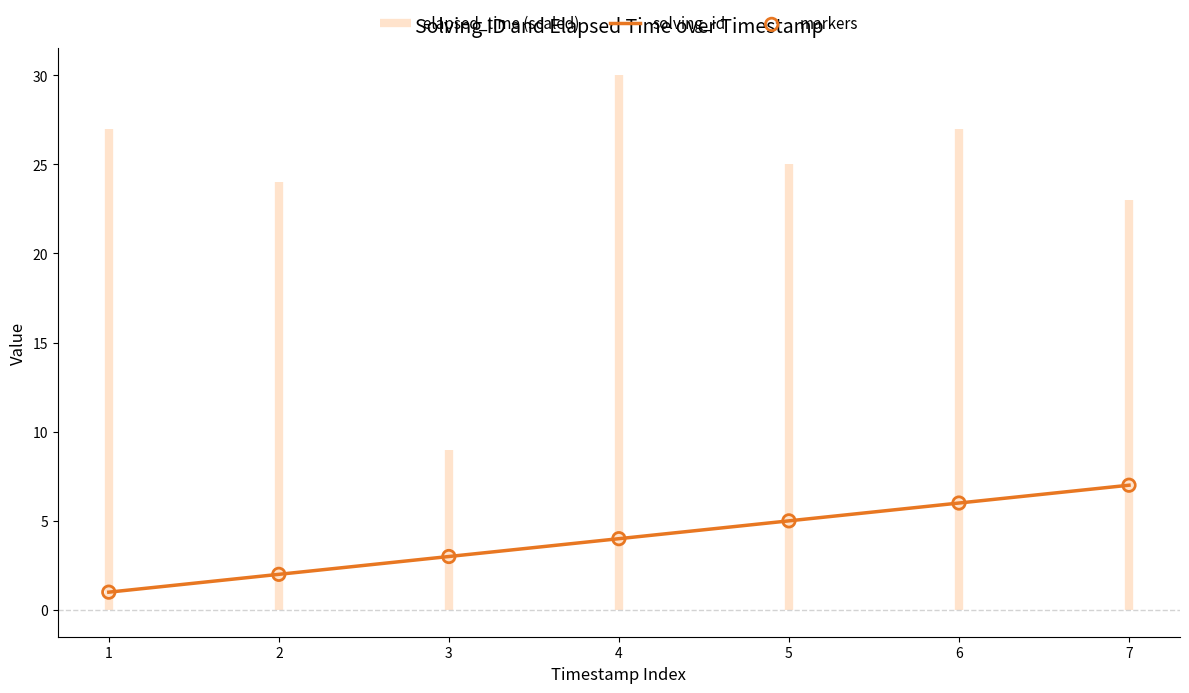

Rank the categories by solving_id value from highest to lowest.

7, 6, 5, 4, 3, 2, 1